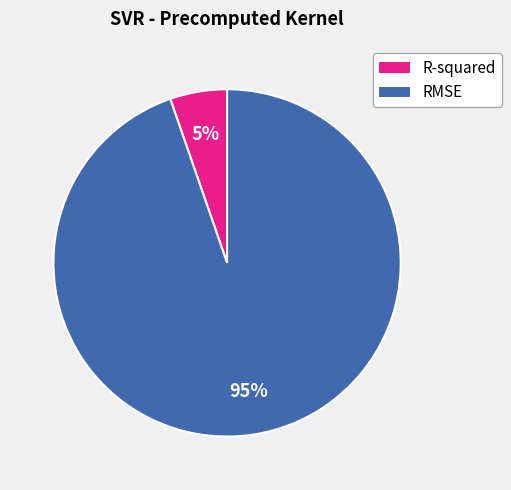

Which slice is the largest?

RMSE